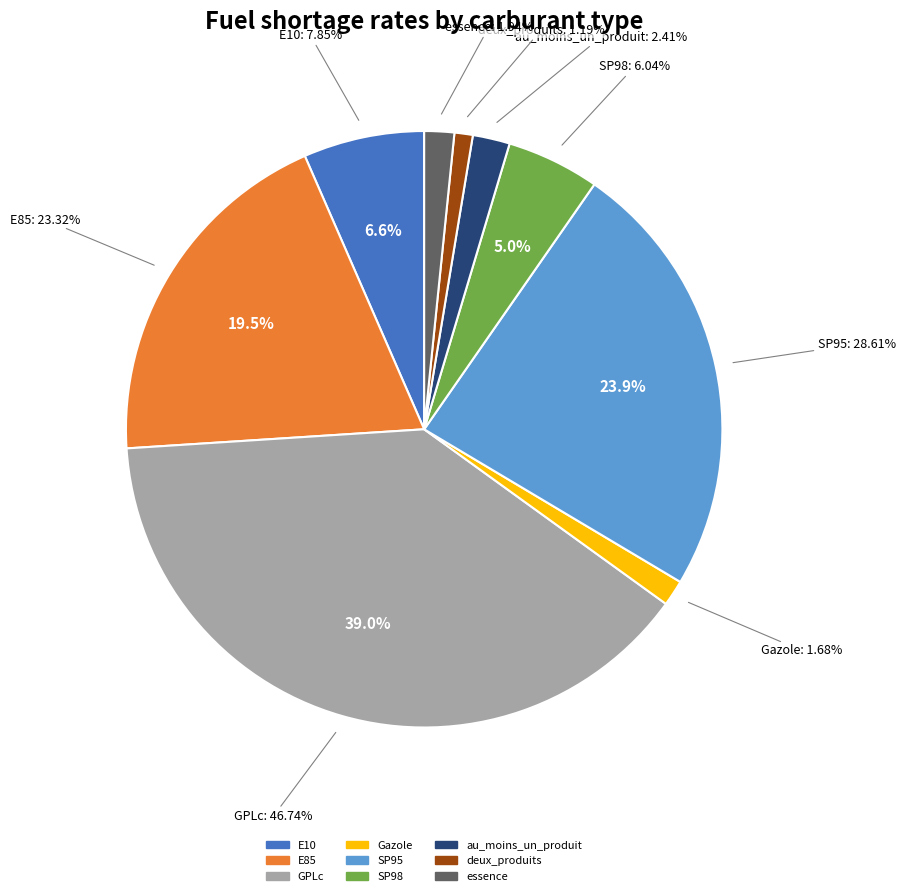

The E85 slice represents 19% of the pie. True or false?

True